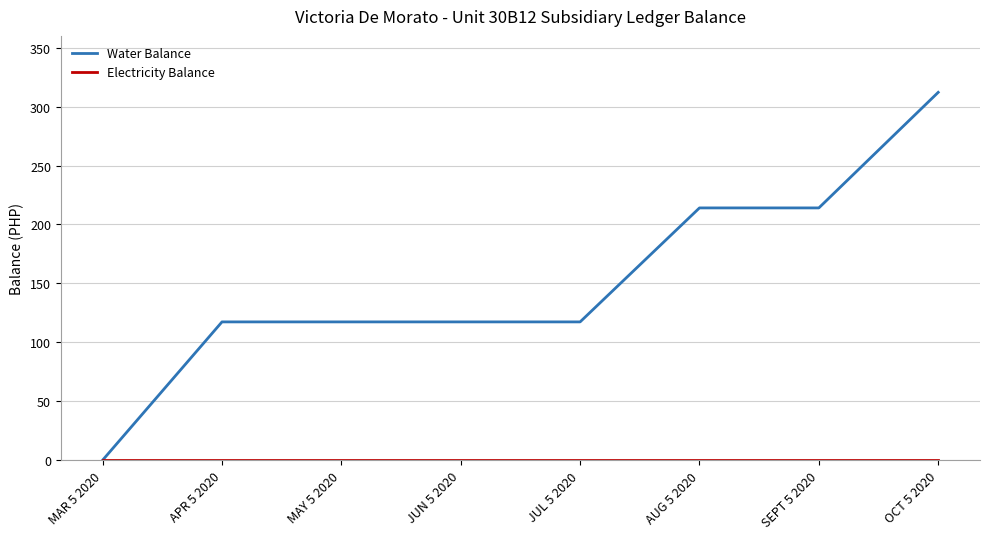

True or false: Water Balance has a value of 141.5 at OCT 5 2020.

False